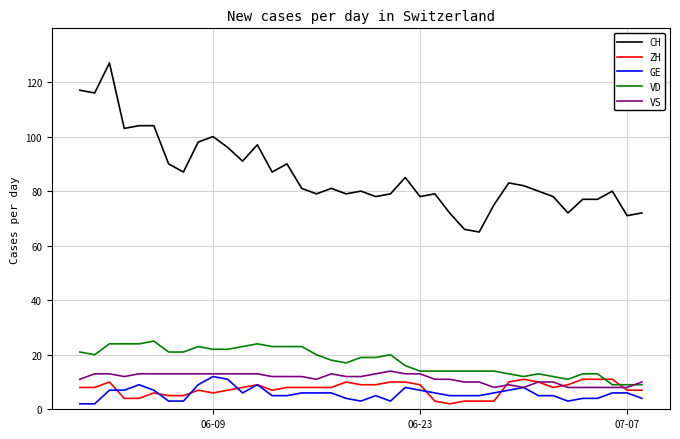

True or false: CH and ZH cross at least once.

False